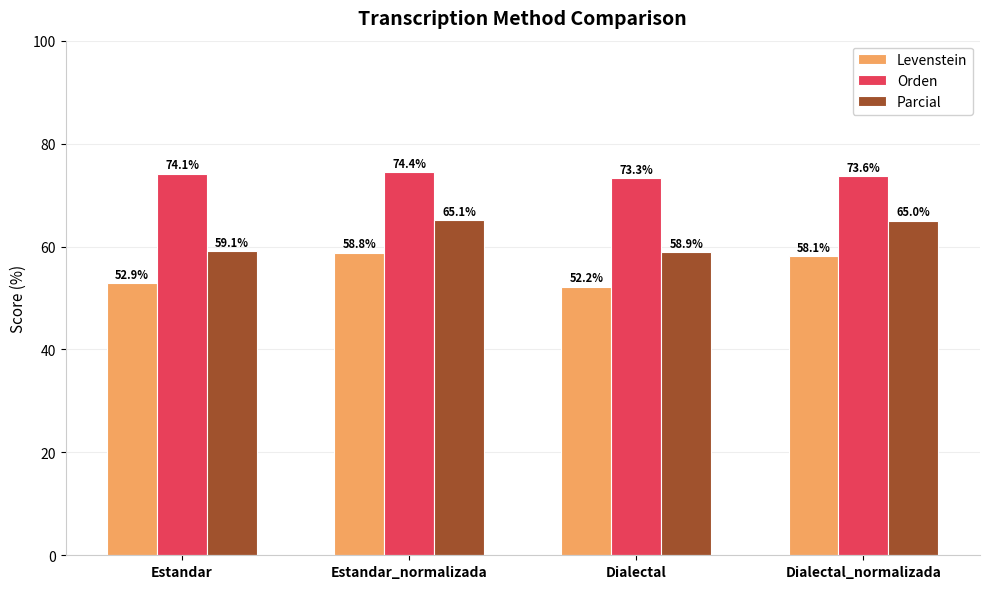

Rank the series by their average value, from lowest to highest.

Levenstein, Parcial, Orden